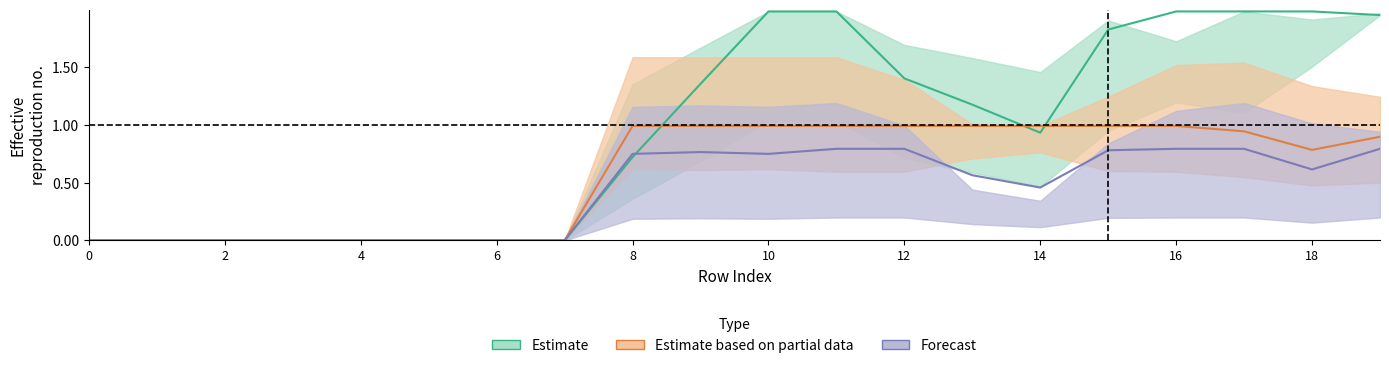

What is the spread (max minus min) of values at 19?

1.2